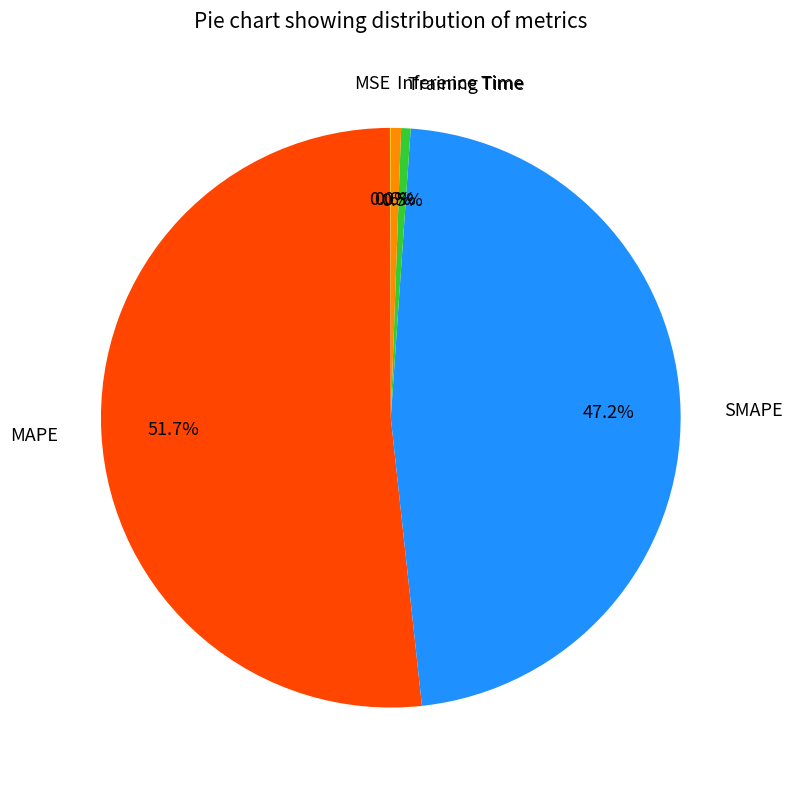

What is the largest slice in the pie chart?

MAPE